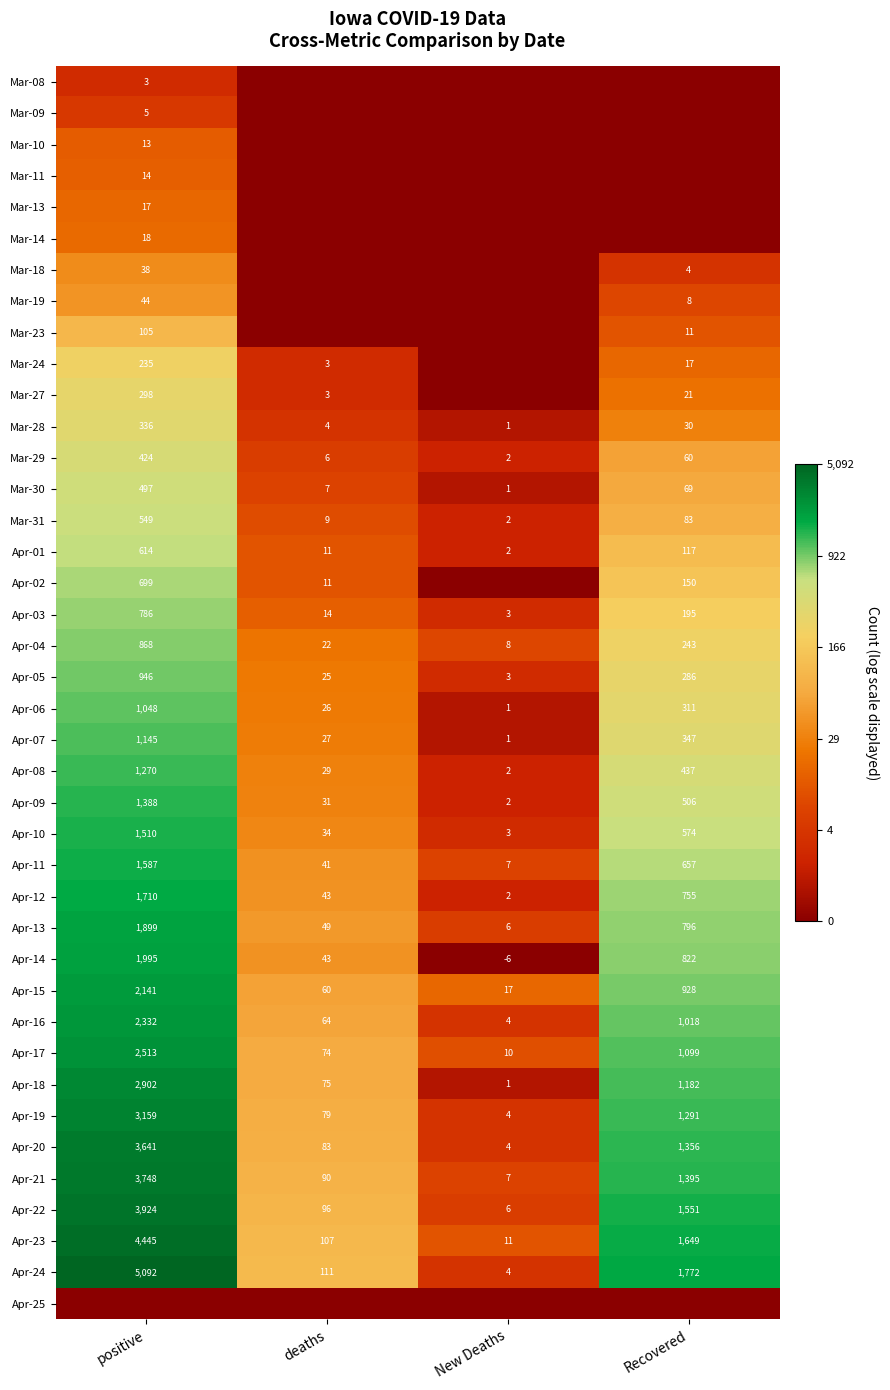

True or false: Mar-27 has a value of 298 at positive.

True